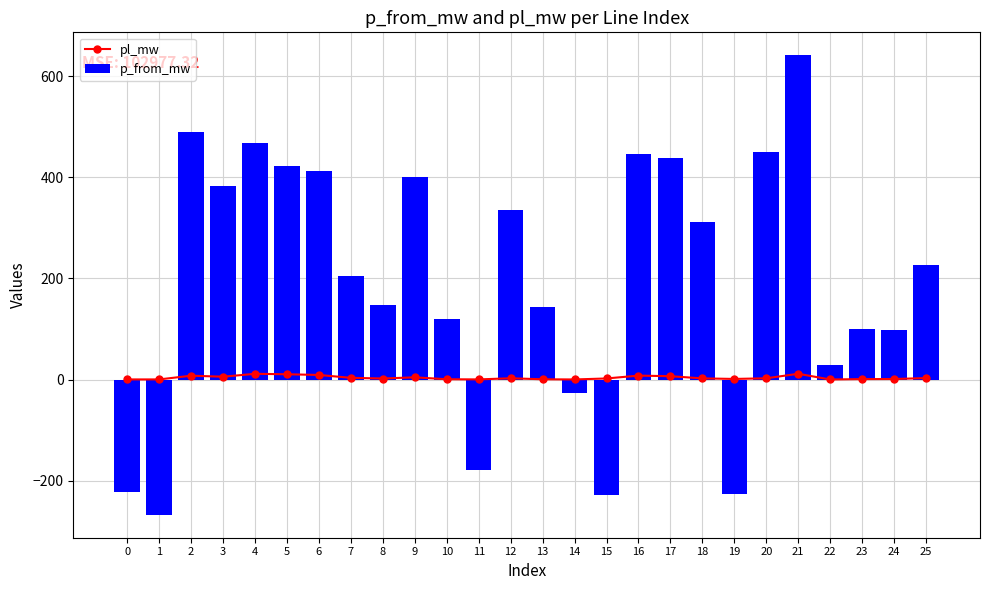

Reading right to left, list all the values displayed in this chart.

pl_mw: 25=2.9	24=1.0	23=0.8	22=0.1	21=11.4	20=2.4	19=1.2	18=2.2	17=6.6	16=7.7	15=2.1	14=0.1	13=0.5	12=2.5	11=0.2	10=0.6	9=4.4	8=2.0	7=3.3	6=9.0	5=10.4	4=11.3	3=5.6	2=7.6	1=0.2	0=0.2
p_from_mw: 25=226.5	24=98.2	23=99.1	22=29.1	21=641.4	20=450.0	19=-226.1	18=311.0	17=437.6	16=445.3	15=-229.2	14=-27.4	13=143.1	12=335.5	11=-178.3	10=119.6	9=400.8	8=146.8	7=204.6	6=412.2	5=421.4	4=468.3	3=382.3	2=489.9	1=-267.5	0=-221.8